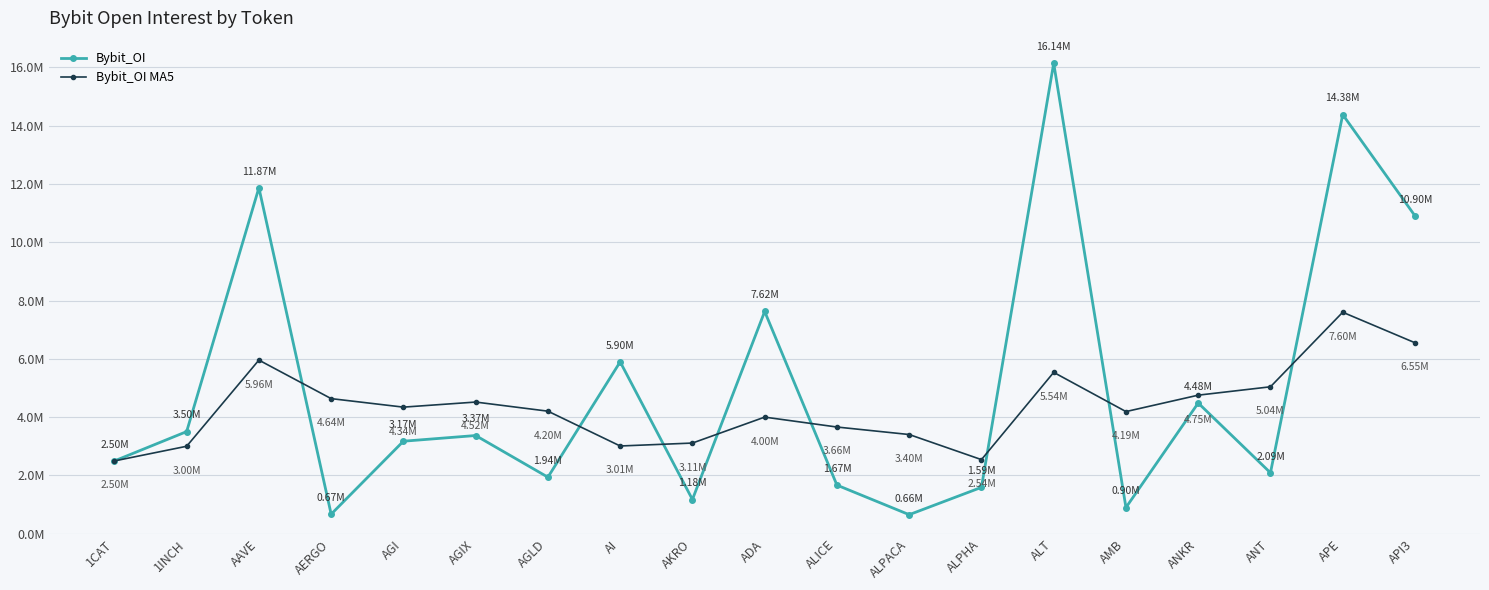

True or false: Bybit_OI MA5 has a value of 1446691.9 at AKRO.

False